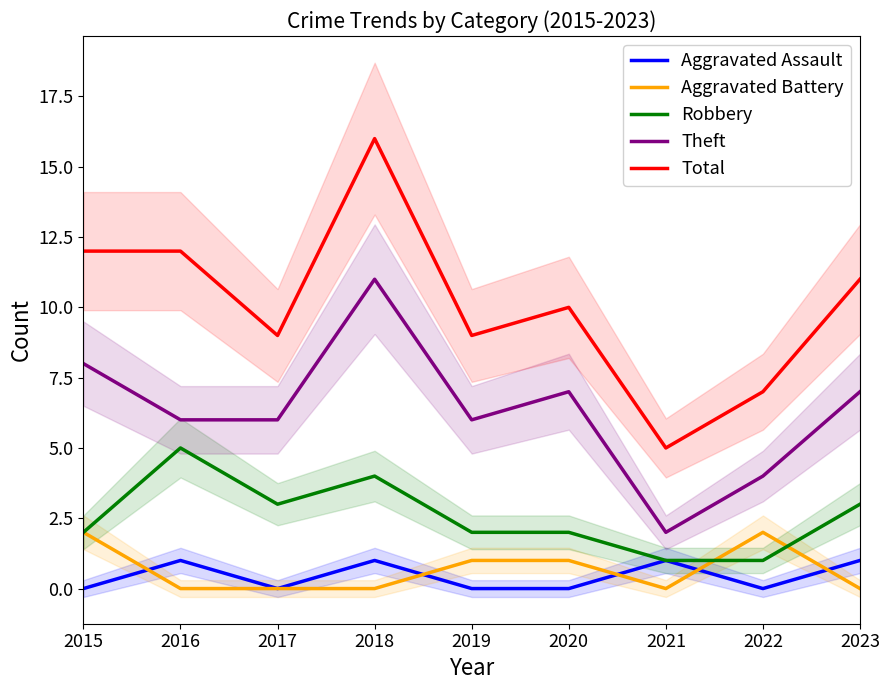

Where is Robbery nearest to the value 3?

2017